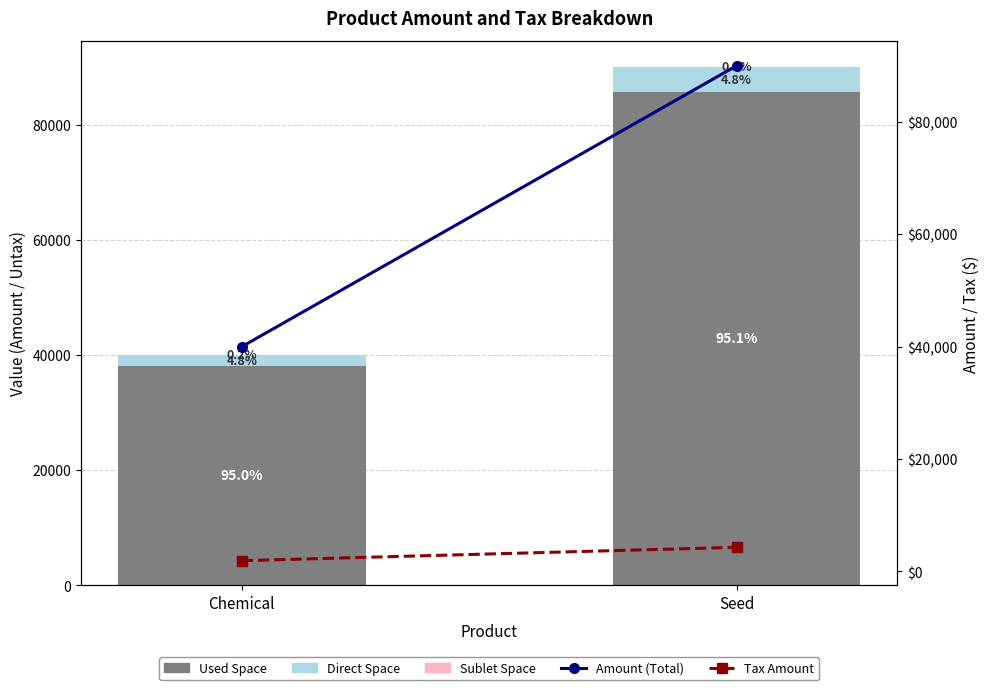

What are all the series names shown in the legend?

Used Space, Direct Space, Sublet Space, Amount (Total), Tax Amount